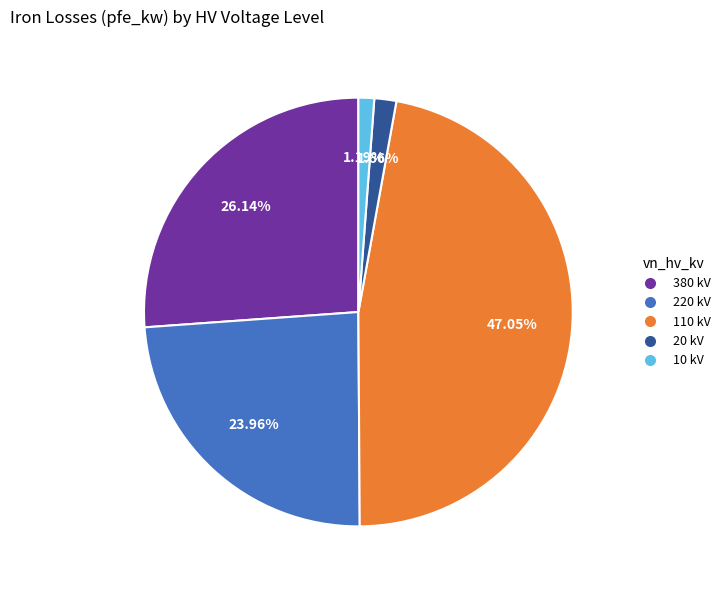

Does 20 kV represent more than half of the total?

No